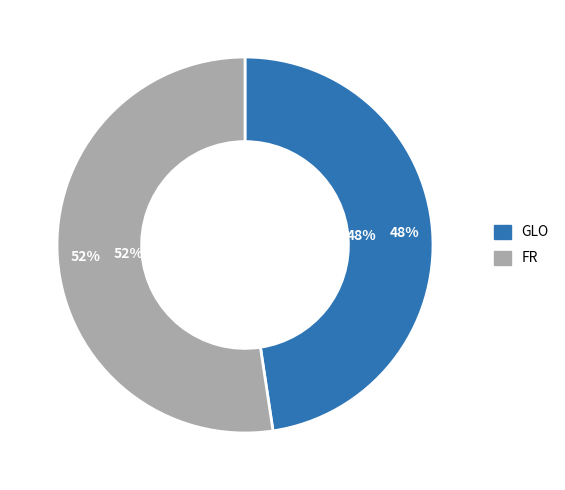

Which category has the smallest portion of the pie?

GLO